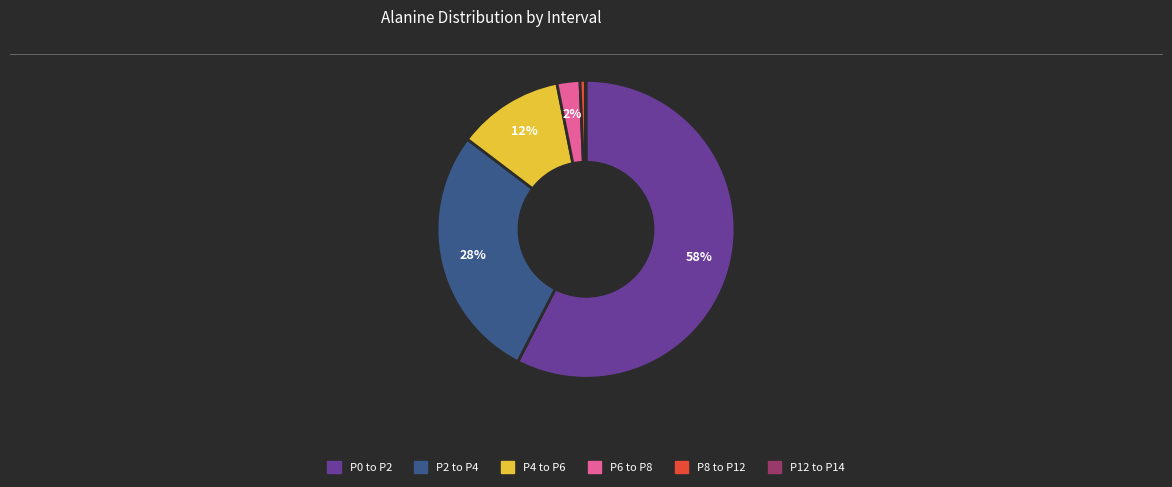

To the nearest percent, what is the average slice percentage?

17%